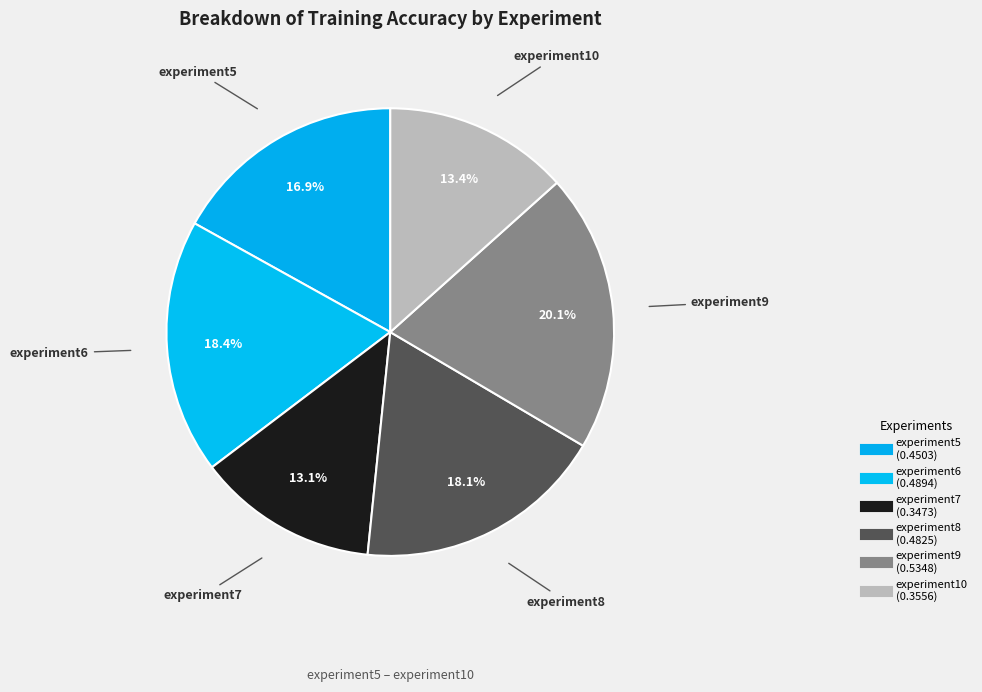

Combined, what portion of the pie is experiment6 and experiment8?

36.5%